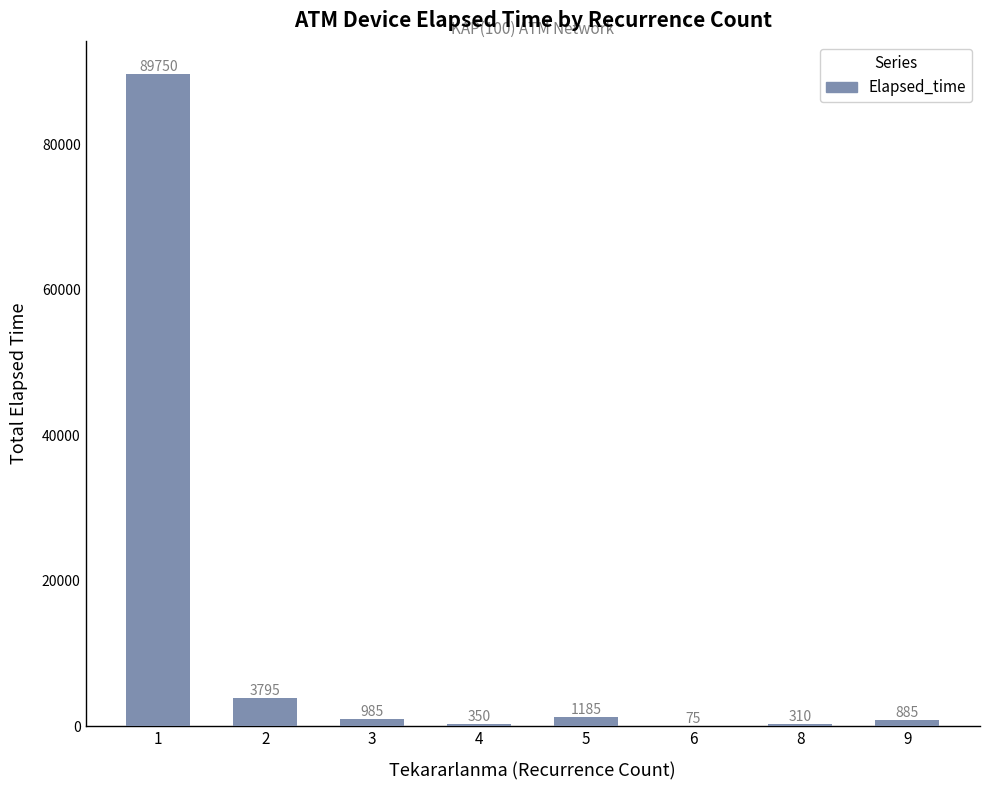

The chart shows a value of 3795 at 2. True or false?

True